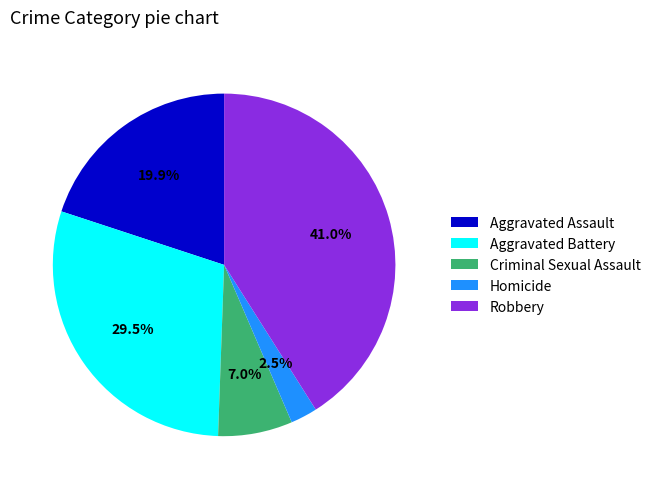

The Aggravated Battery slice represents 35% of the pie. True or false?

False